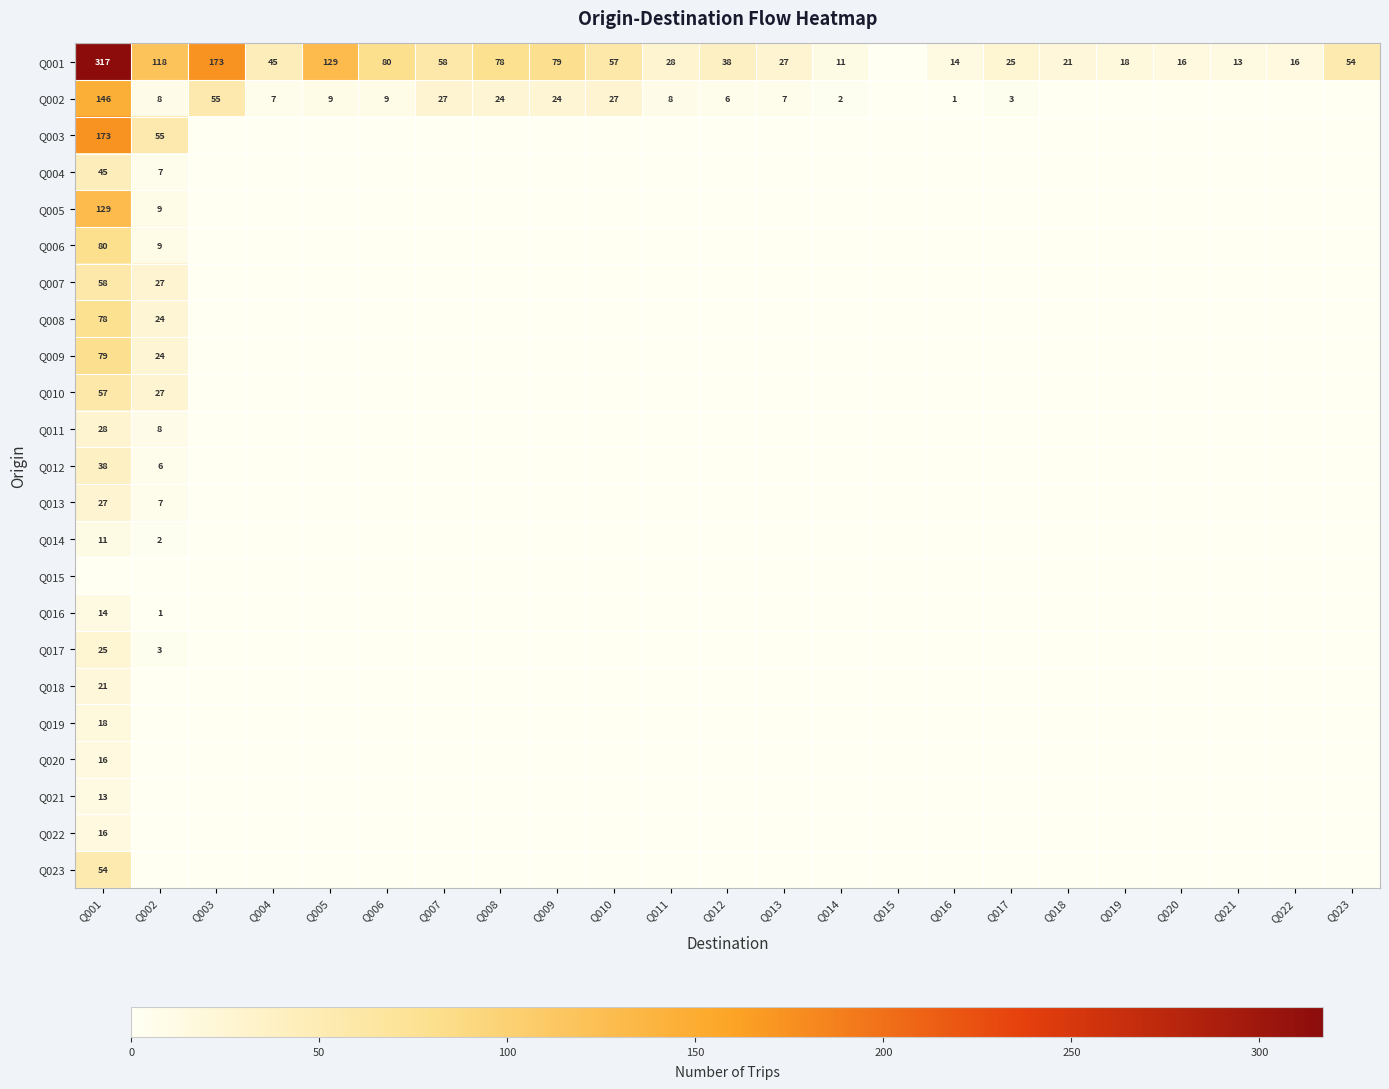

Which category has the highest value in the Q004 series?

Q001